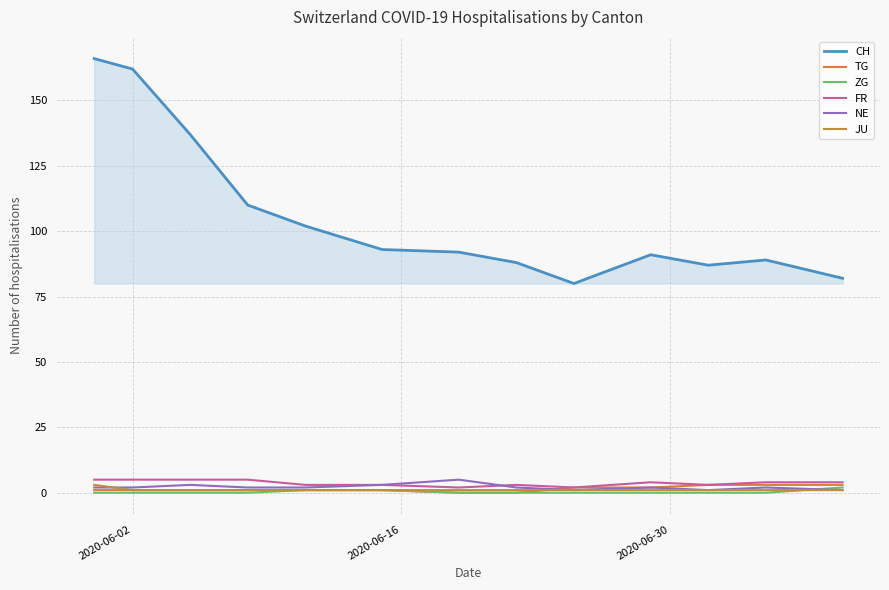

True or false: CH and NE cross at least once.

False